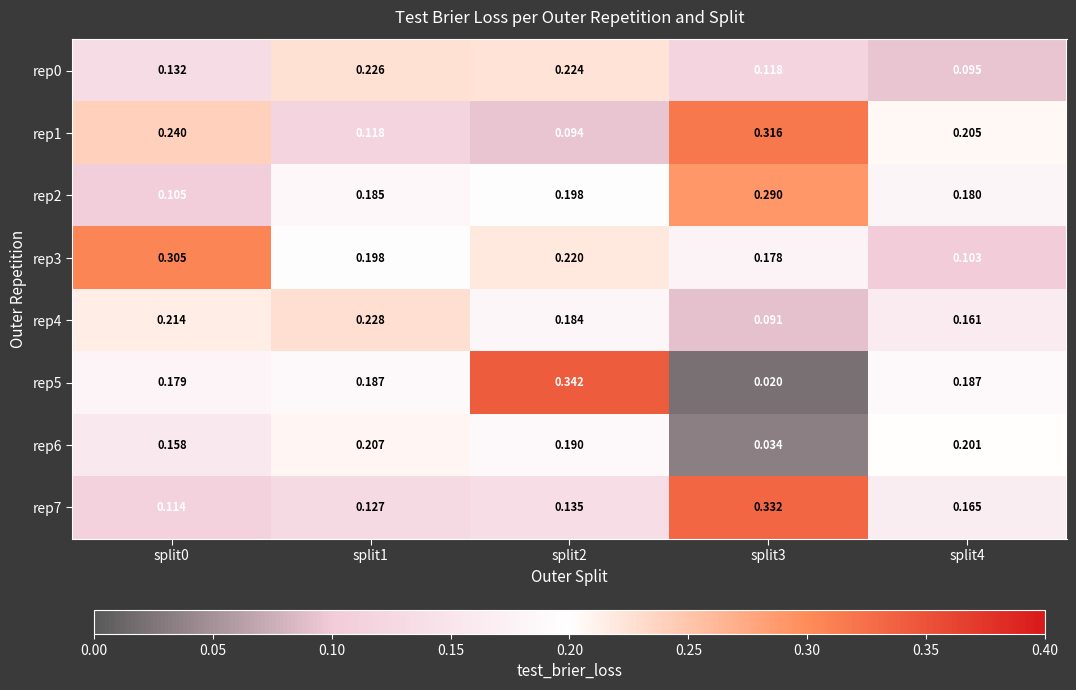

At which category does the chart reach its peak across all series?

split2